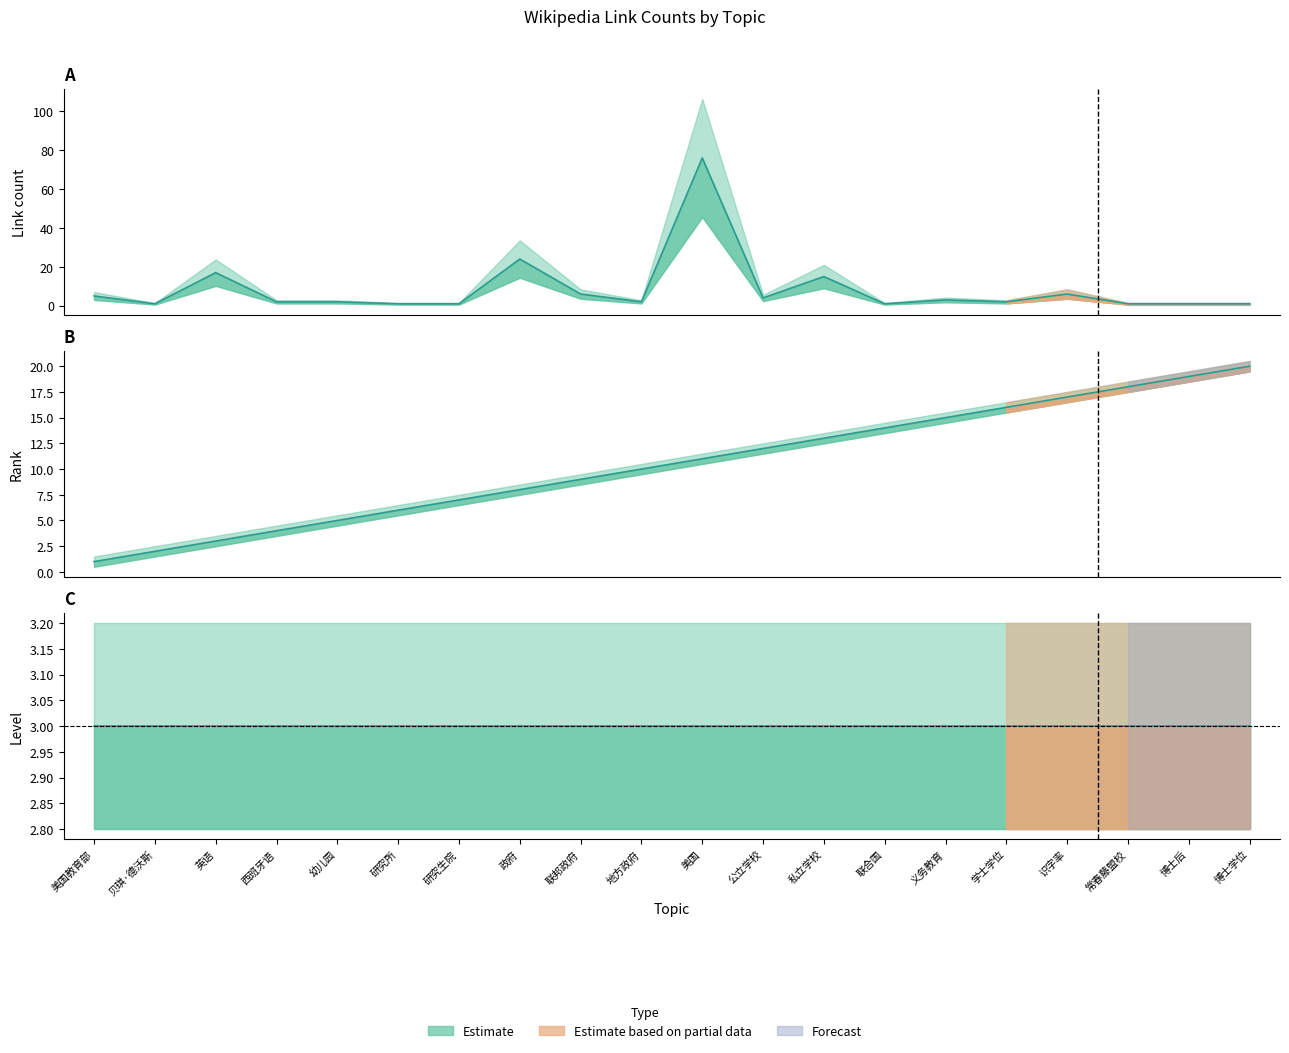

How many values in the link_count series exceed 2?

9